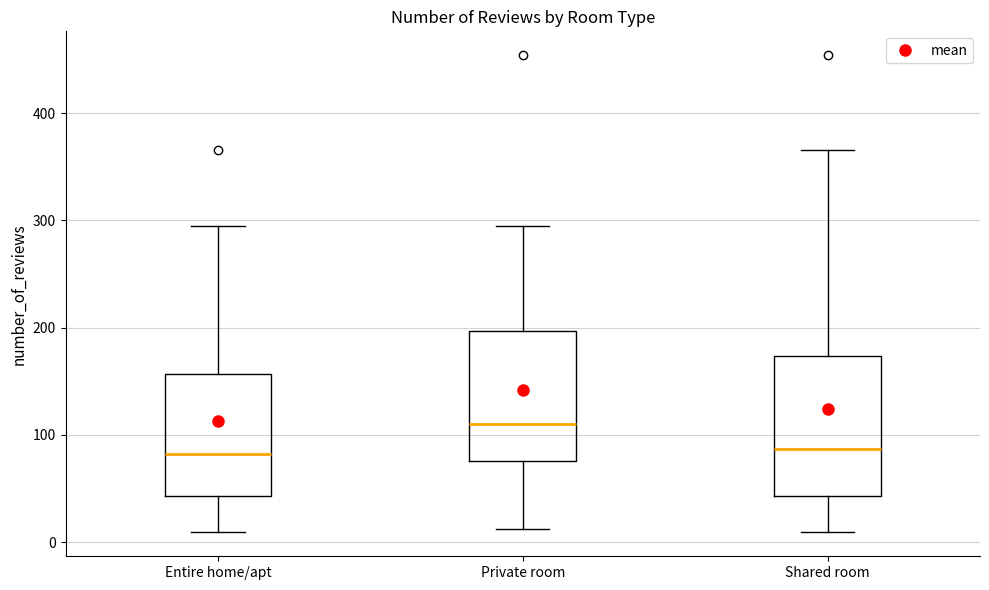

Reading left to right, read every box against the y-axis: the position of its median line, the range the box covers, and the ends of its whiskers. The values are not printed on the chart, so give them approximately, as read against the axis.

Entire home/apt: median 80, box 40 to 160, whiskers 10 to 300
Private room: median 110, box 80 to 200, whiskers 10 to 300
Shared room: median 90, box 40 to 170, whiskers 10 to 370